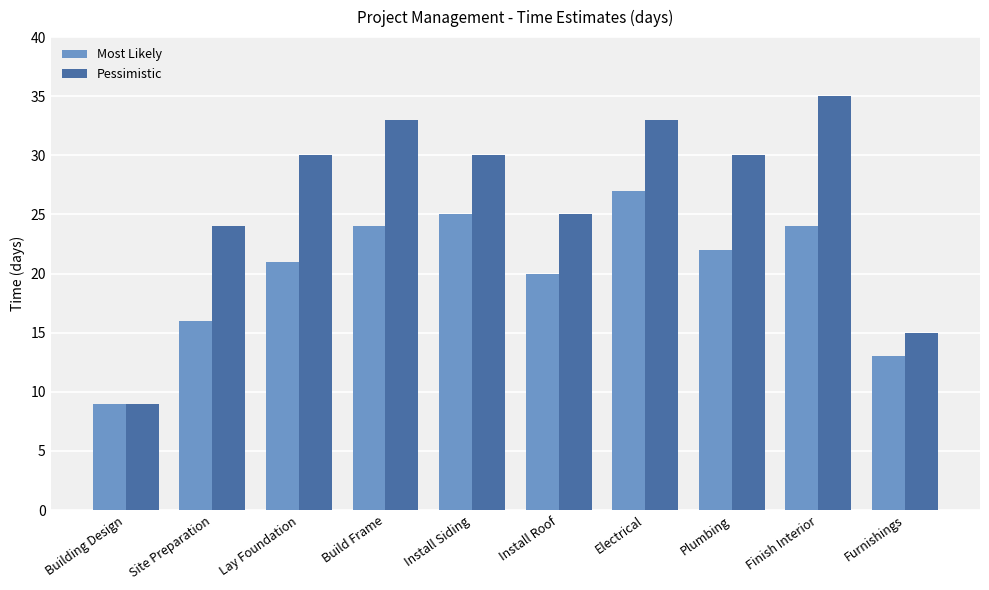

Reading left to right, list all the values displayed in this chart.

Most Likely: Building Design=9	Site Preparation=16	Lay Foundation=21	Build Frame=24	Install Siding=25	Install Roof=20	Electrical=27	Plumbing=22	Finish Interior=24	Furnishings=13
Pessimistic: Building Design=9	Site Preparation=24	Lay Foundation=30	Build Frame=33	Install Siding=30	Install Roof=25	Electrical=33	Plumbing=30	Finish Interior=35	Furnishings=15